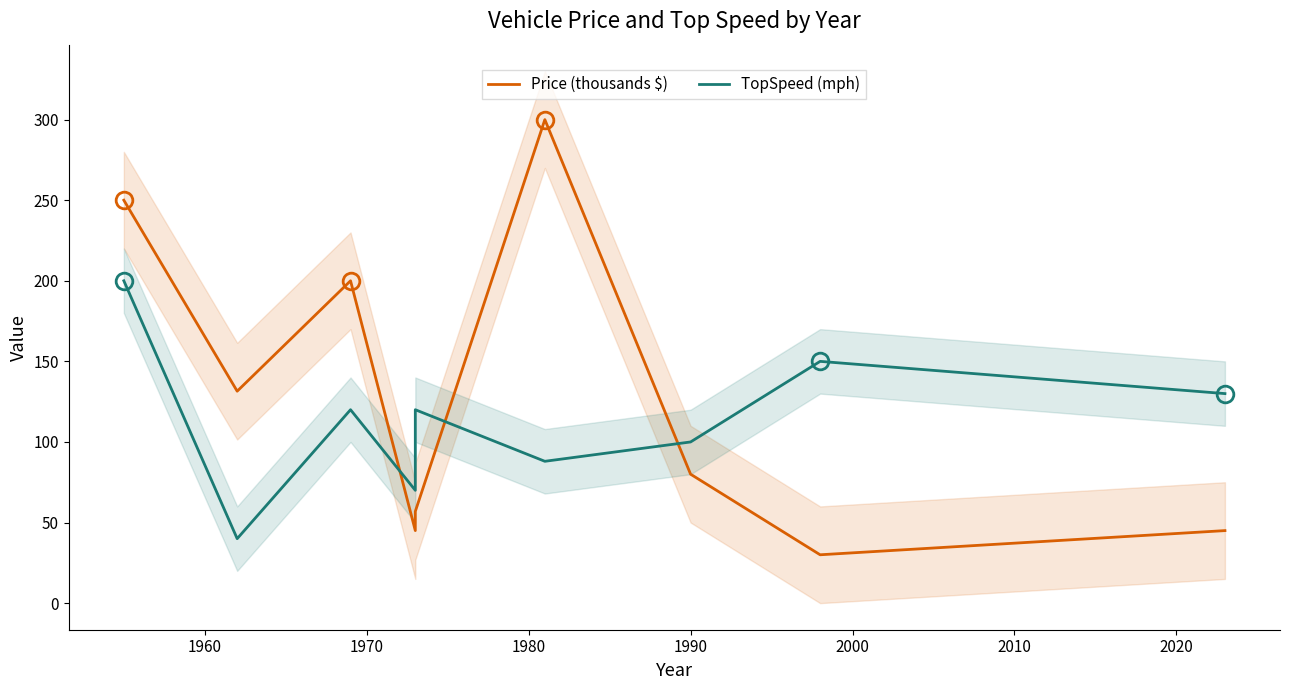

What is the lowest value of the TopSpeed (mph) series?

40.0